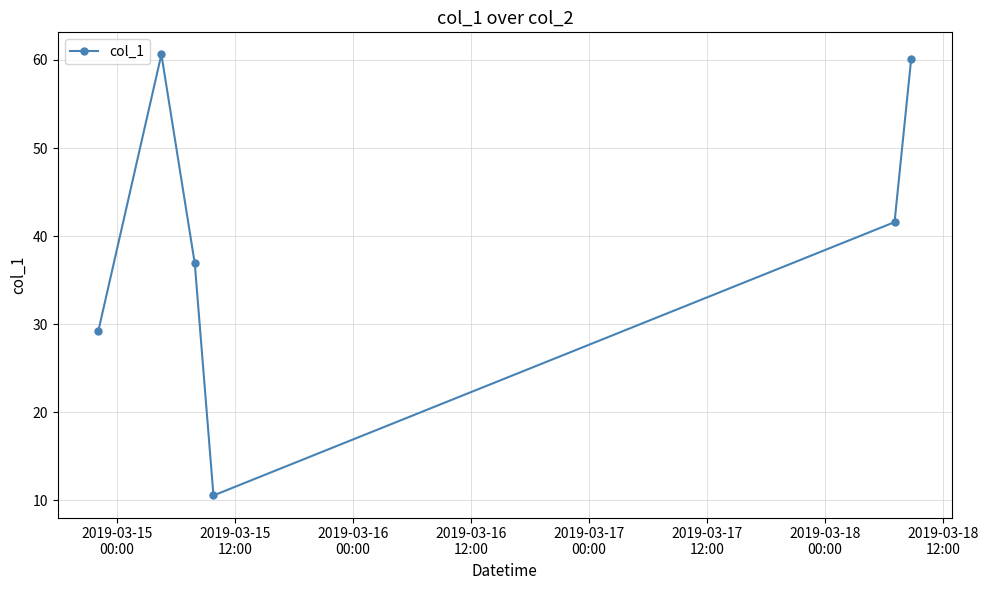

How many interior local valleys (lower than both neighbors) does the data have?

1